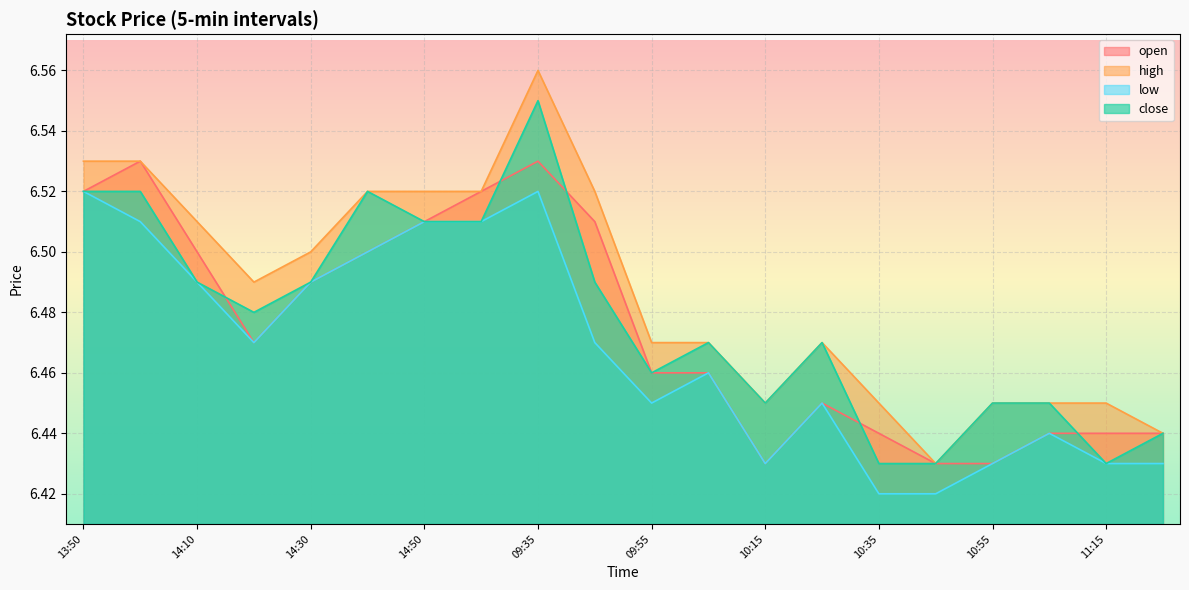

True or false: close has a value of 2.6 at 2021-02-24 15:00.

False